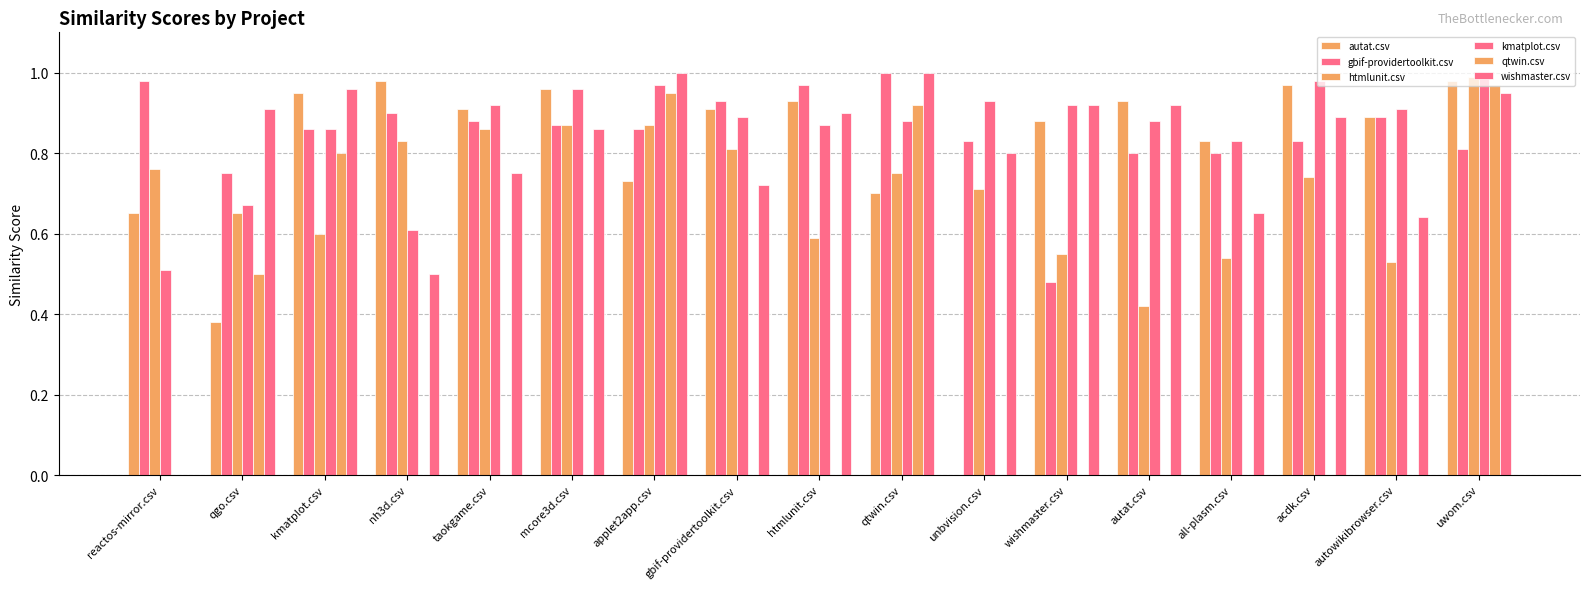

The wishmaster.csv series shows 0.8 at taokgame.csv. True or false?

True